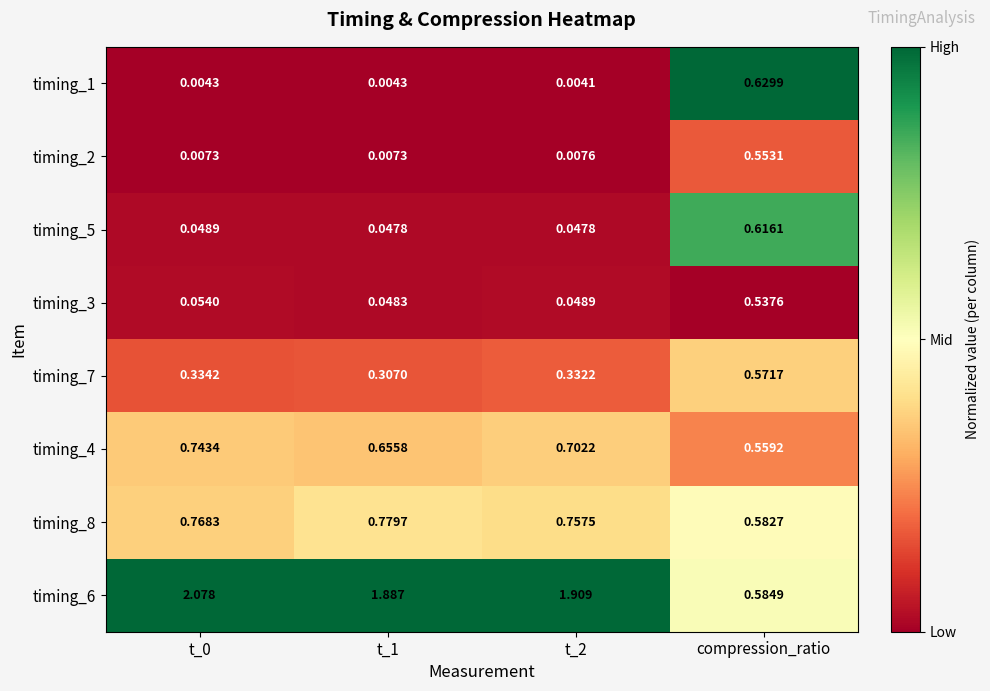

At which category is the sum across all series the highest?

compression_ratio